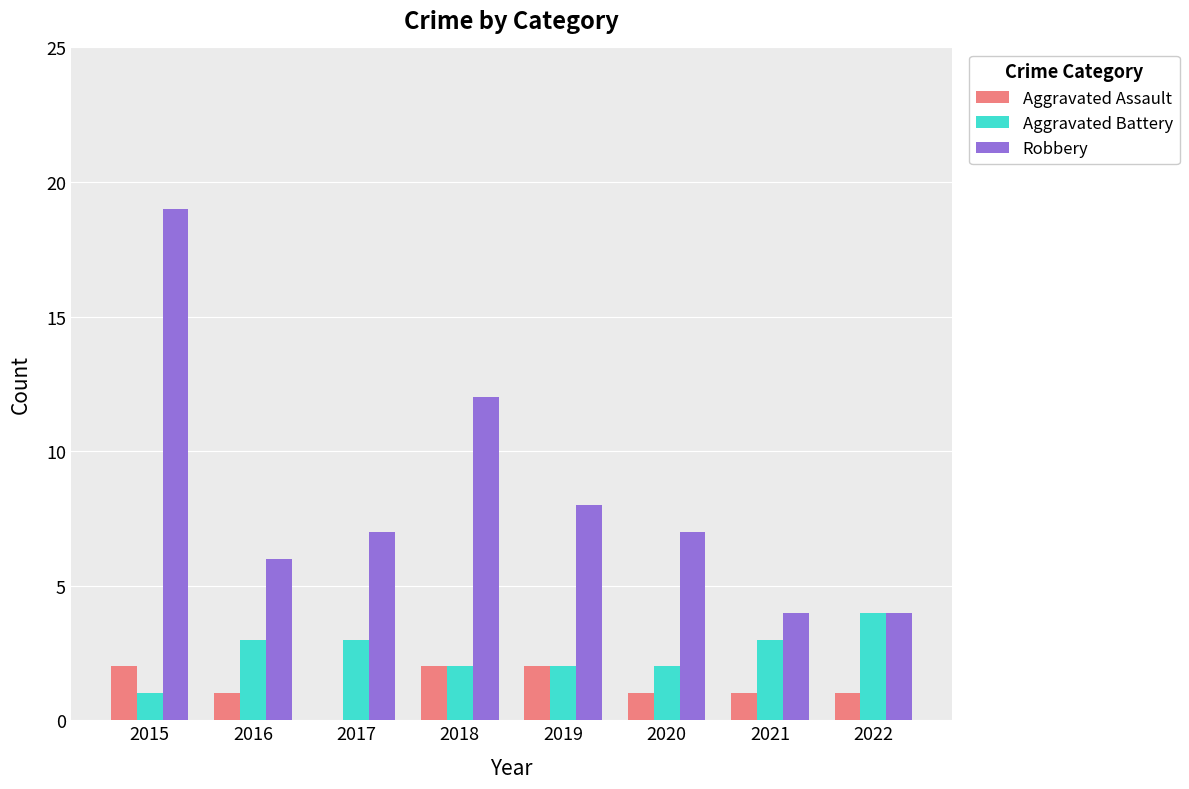

Reading left to right, extract all data points from this chart.

Aggravated Assault: 2015=2	2016=1	2017=0	2018=2	2019=2	2020=1	2021=1	2022=1
Aggravated Battery: 2015=1	2016=3	2017=3	2018=2	2019=2	2020=2	2021=3	2022=4
Robbery: 2015=19	2016=6	2017=7	2018=12	2019=8	2020=7	2021=4	2022=4